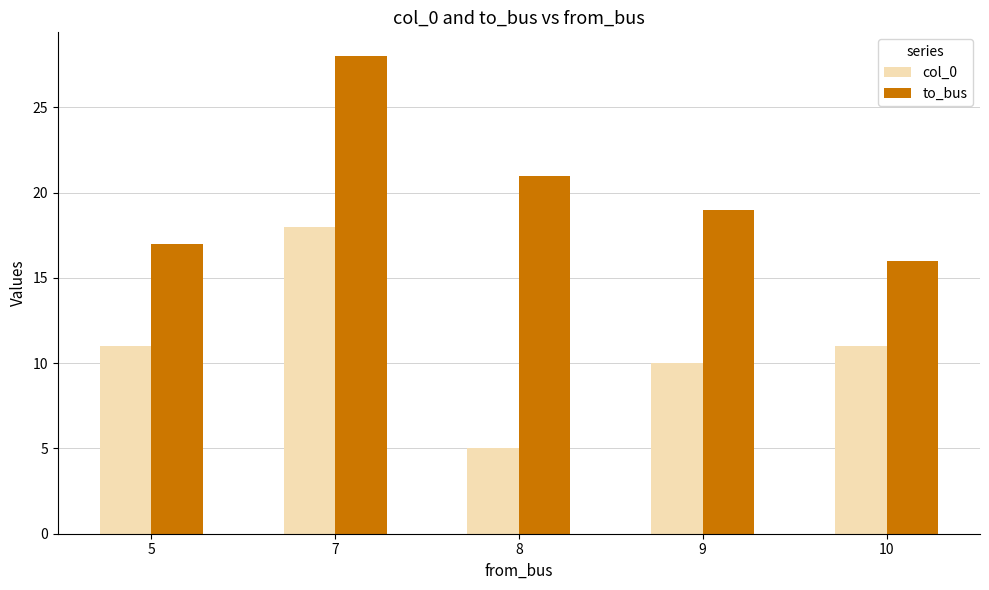

Which category has the lowest value across all series?

8